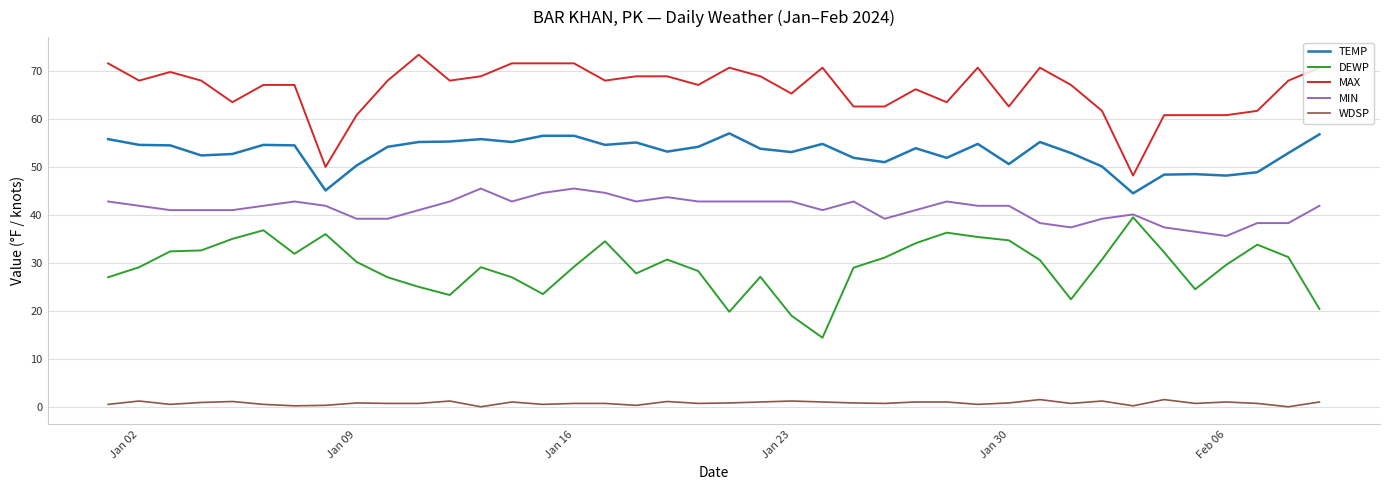

List the series in order of their peak value, highest first.

MAX, TEMP, MIN, DEWP, WDSP